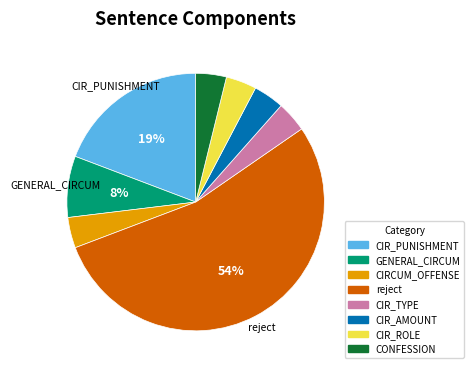

Is there a majority slice in this chart?

Yes